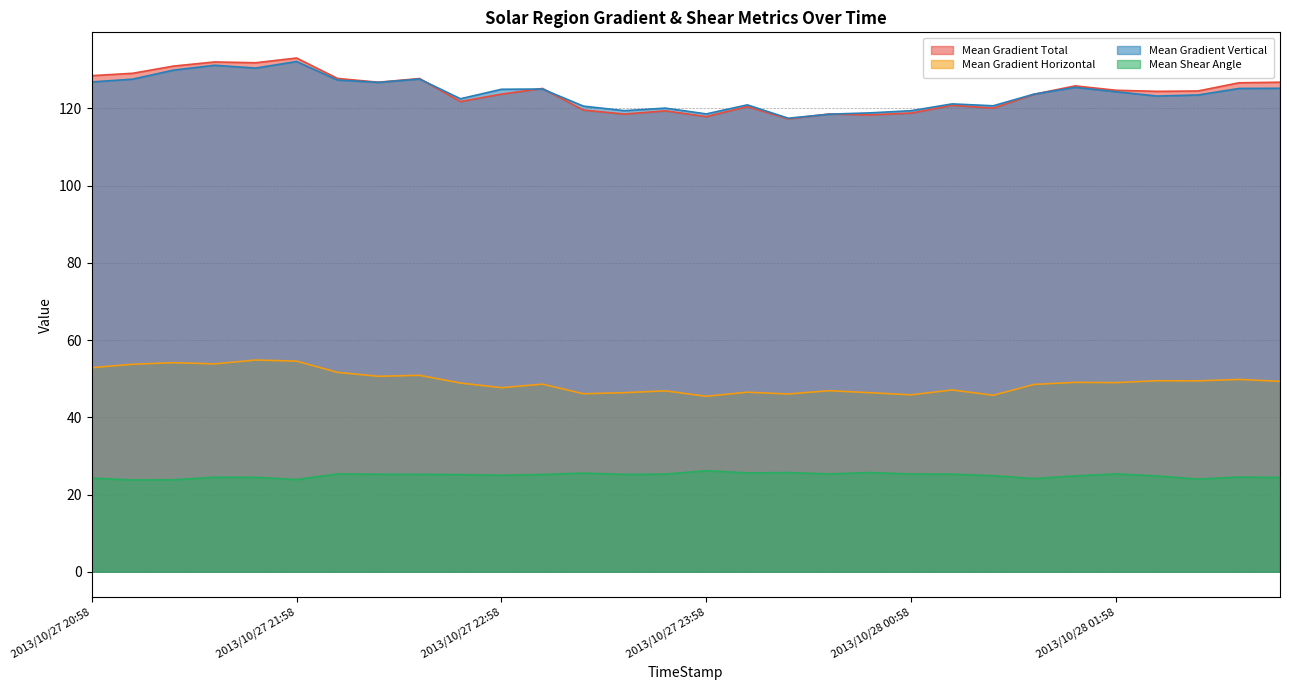

Where is the first local minimum for Mean Shear Angle?

2013/10/27 21:10